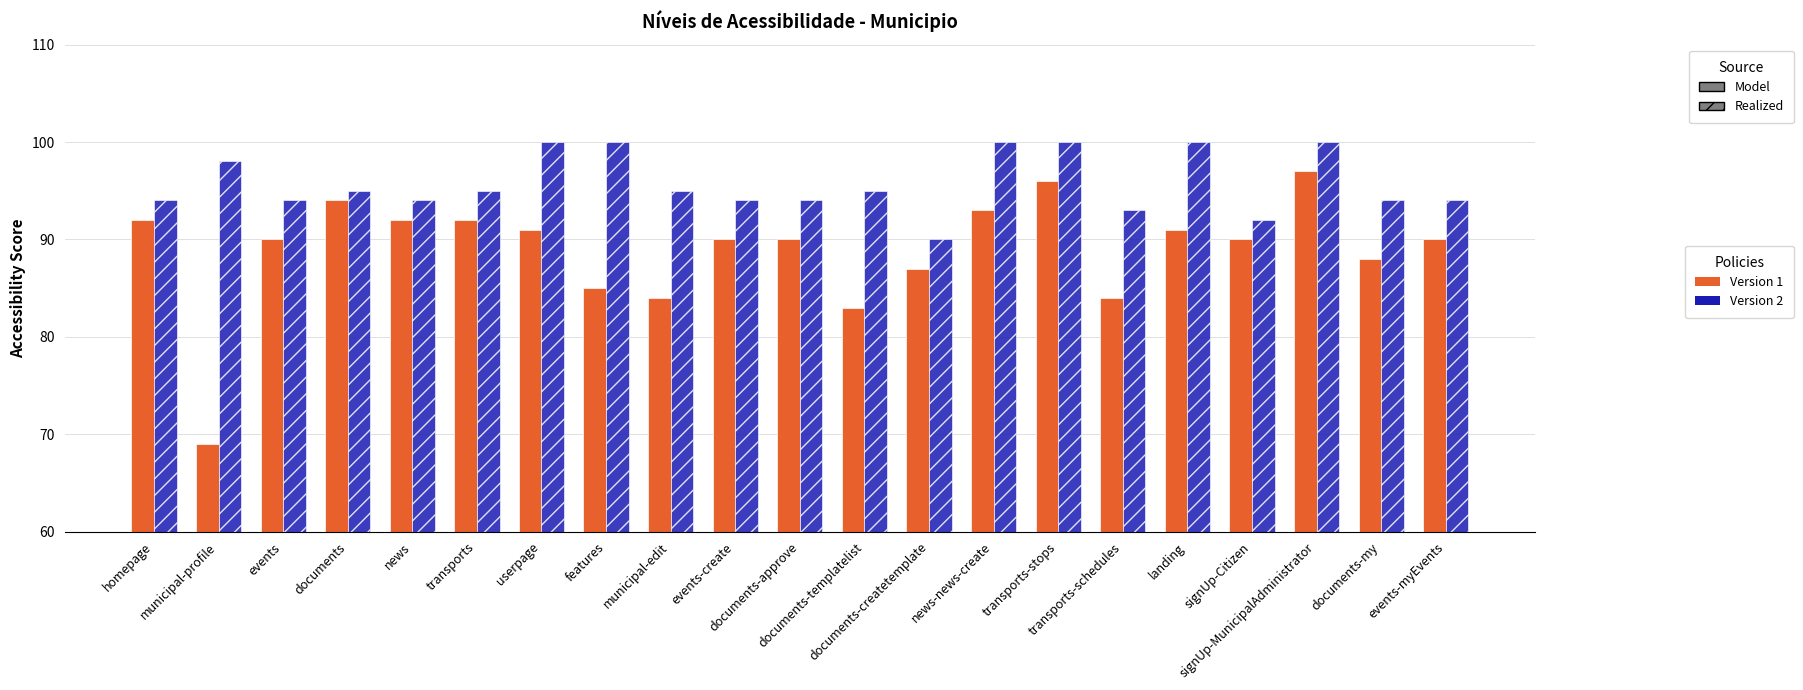

Reading right to left, transcribe all the data shown in this chart.

Version 1: 90	88	97	90	91	84	96	93	87	83	90	90	84	85	91	92	92	94	90	69	92
Version 2: 94	94	100	92	100	93	100	100	90	95	94	94	95	100	100	95	94	95	94	98	94